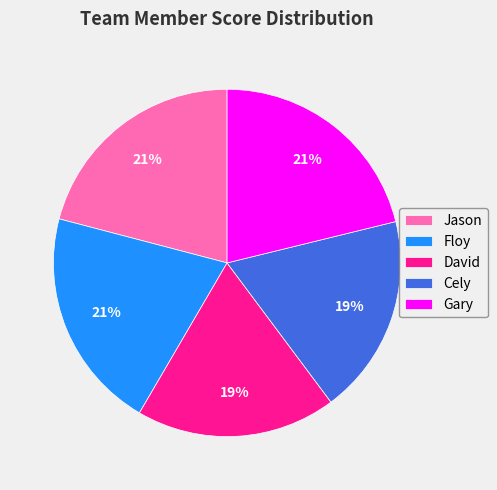

To the nearest percent, what portion does David represent?

19%